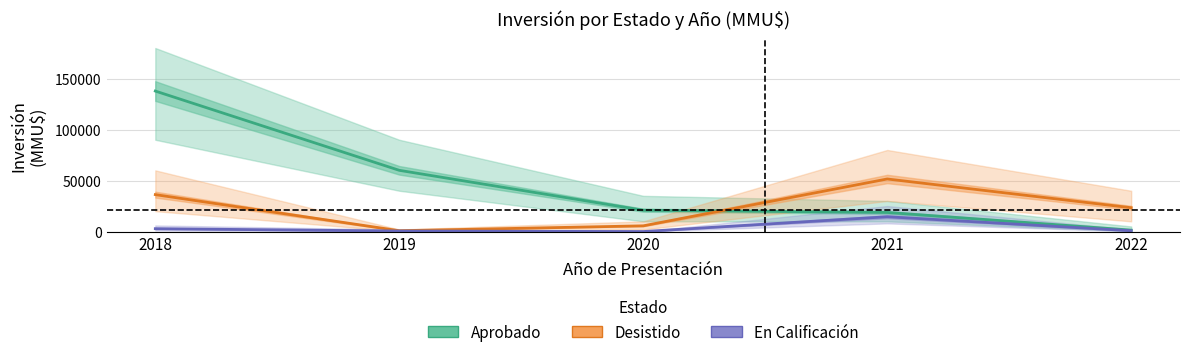

Rank the series at 2021 from highest to lowest value.

Desistido, Aprobado, En Calificación